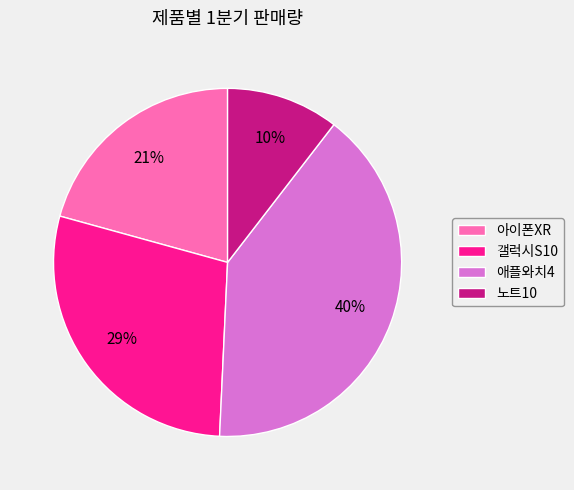

Is there any slice that represents more than half of the pie?

No